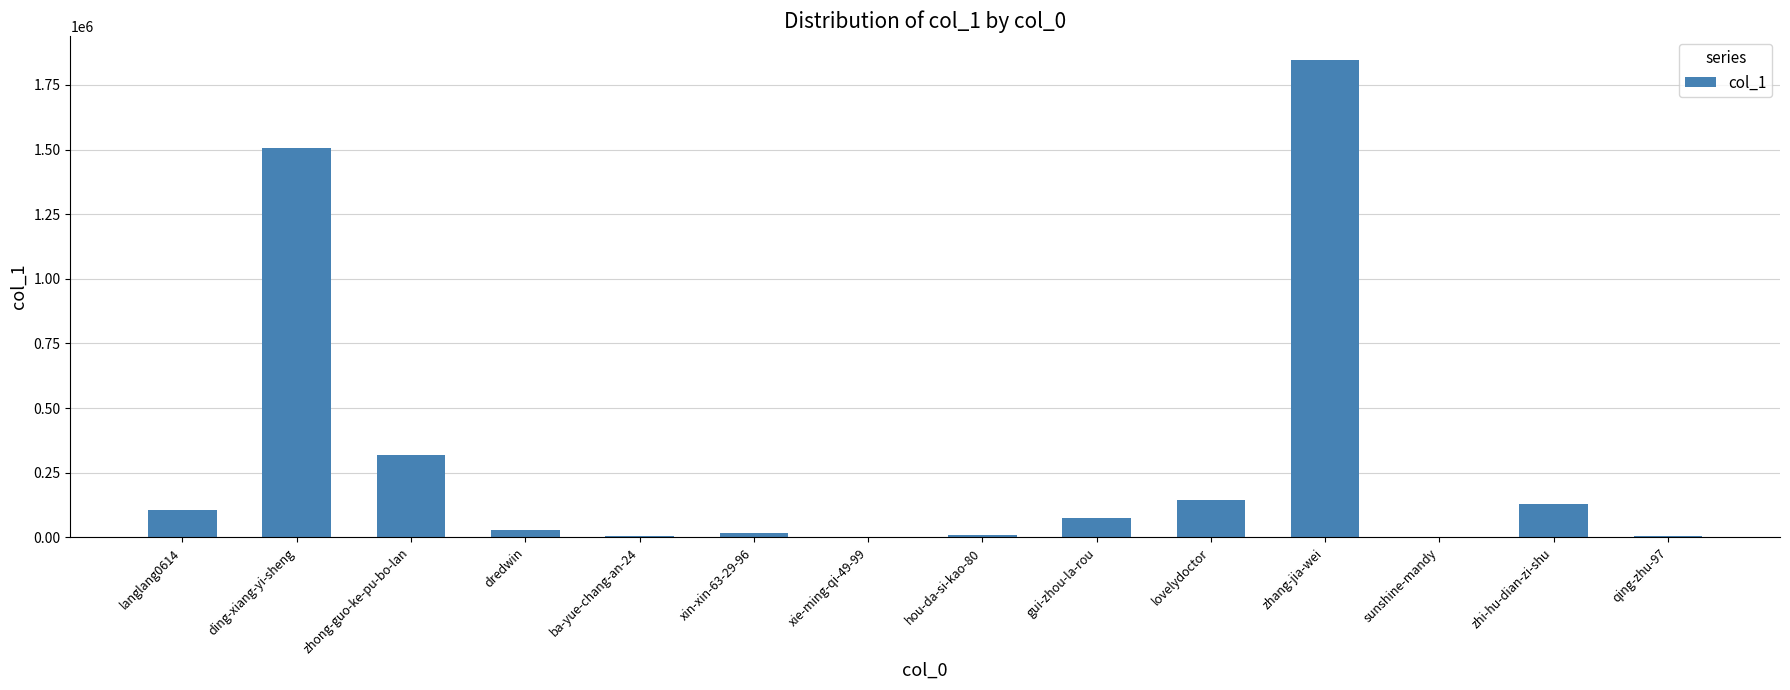

What value does the data have at zhi-hu-dian-zi-shu?

129084